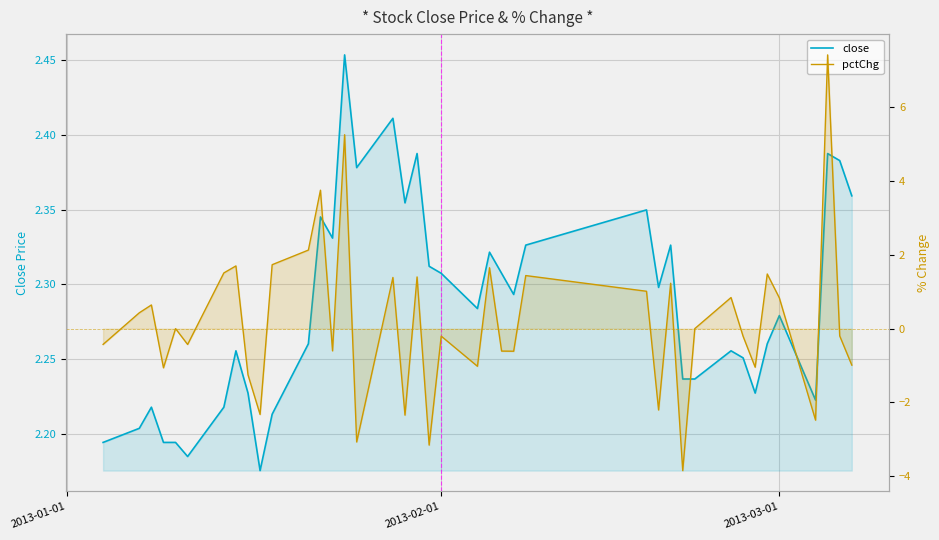

Is the value of pctChg at 32 greater than the value of close at 21?

No